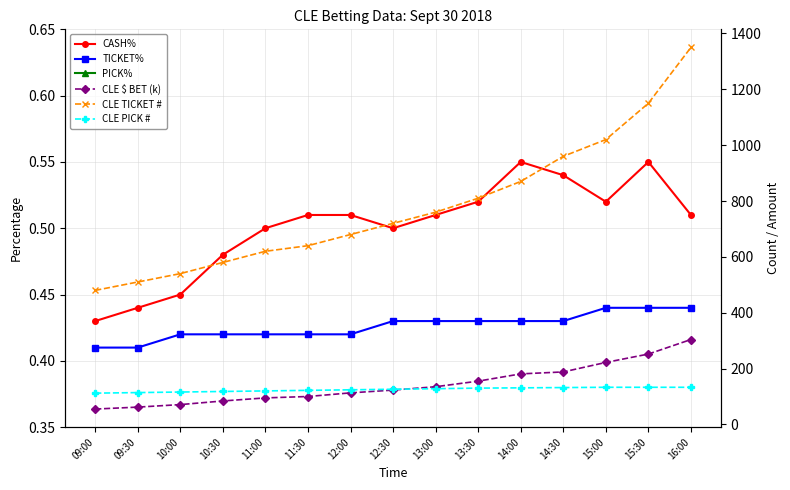

What is the label of the 7th point from the right?

13:00